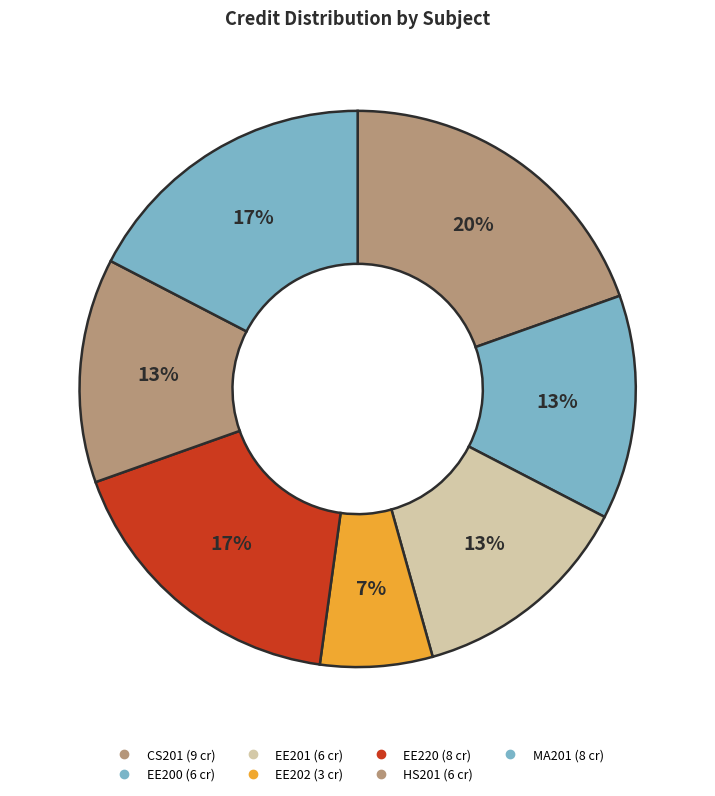

Count the number of slices in the pie.

7